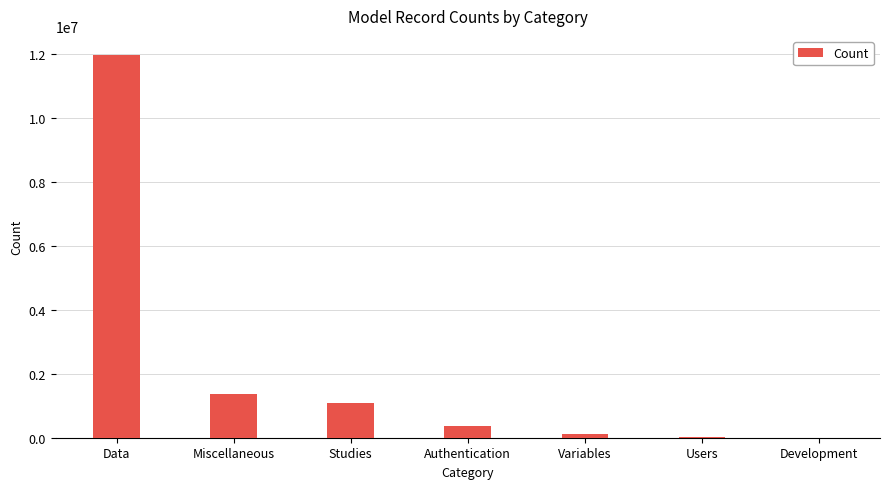

At which category does the chart reach its peak across all series?

Data